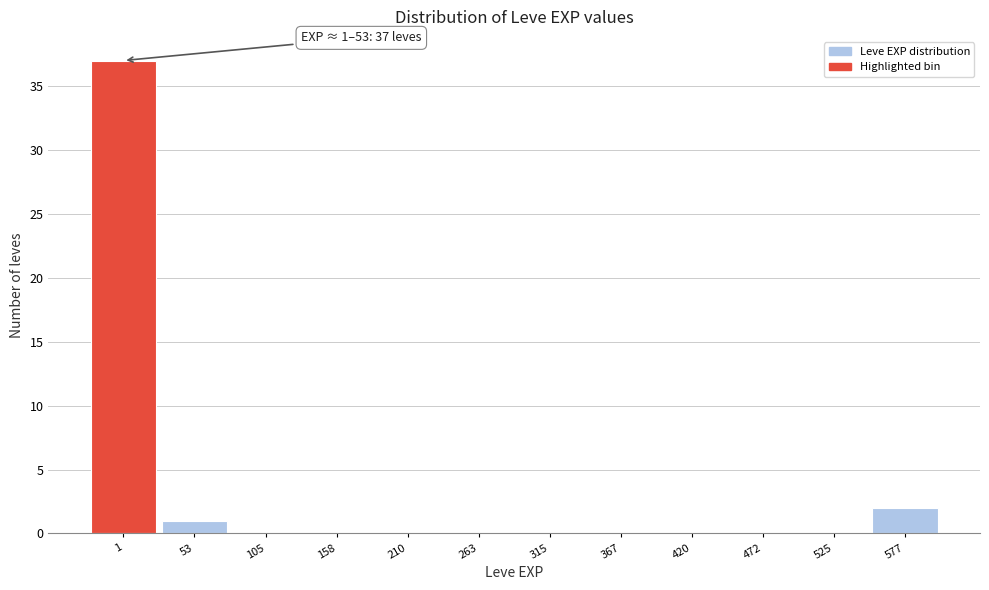

Reading left to right, extract all data points from this chart.

1=37	53=1	105=0	158=0	210=0	263=0	315=0	367=0	420=0	472=0	525=0	577=2